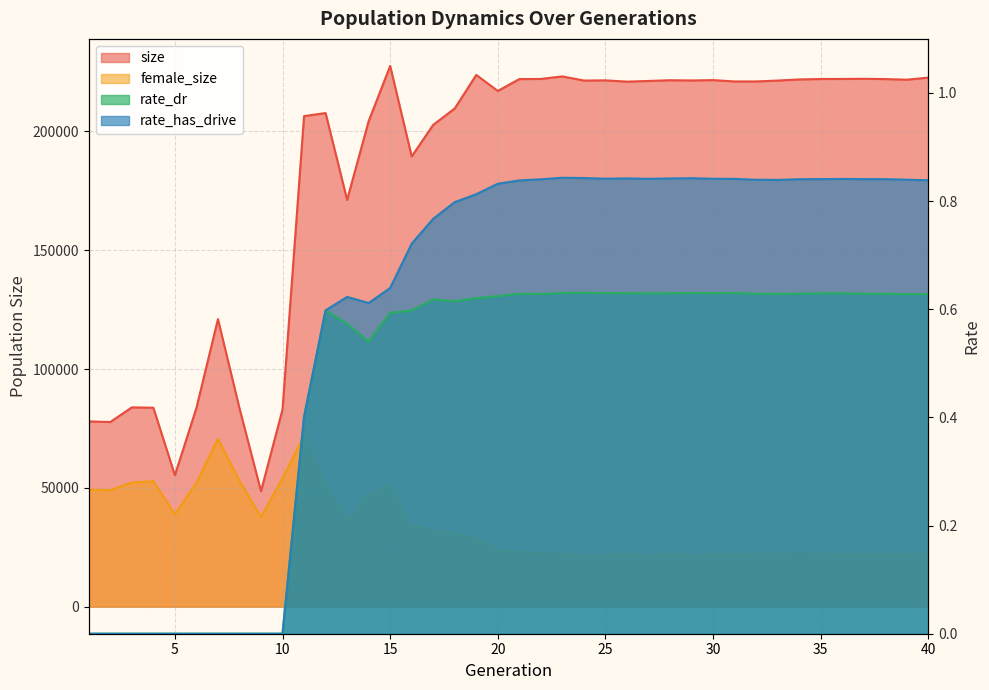

How many lines are shown in the chart?

4